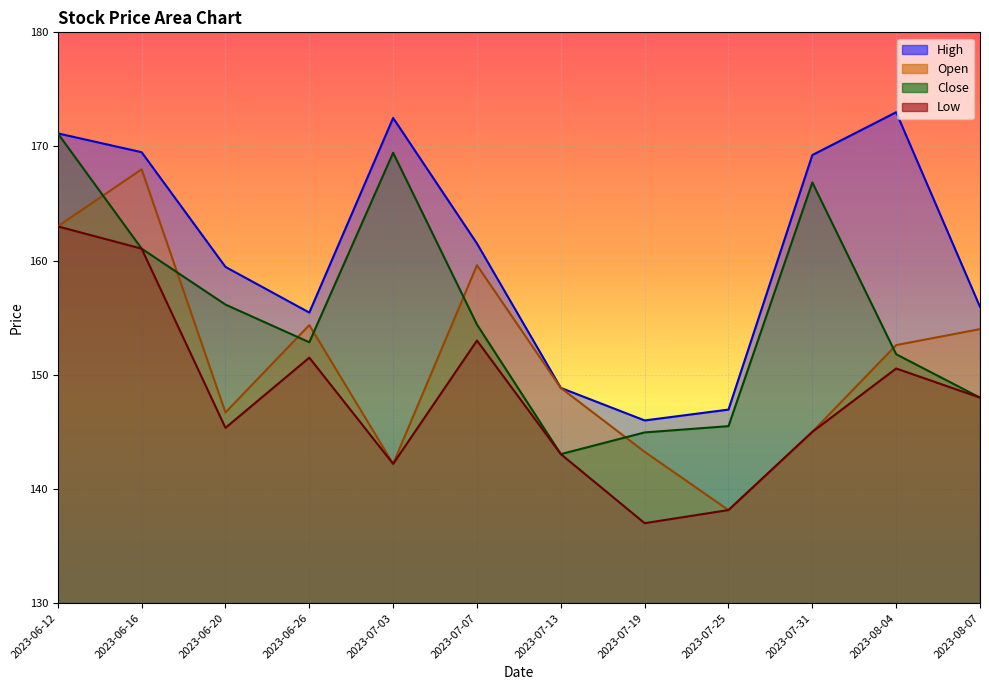

At which category does Open reach its first local peak?

2023-06-16